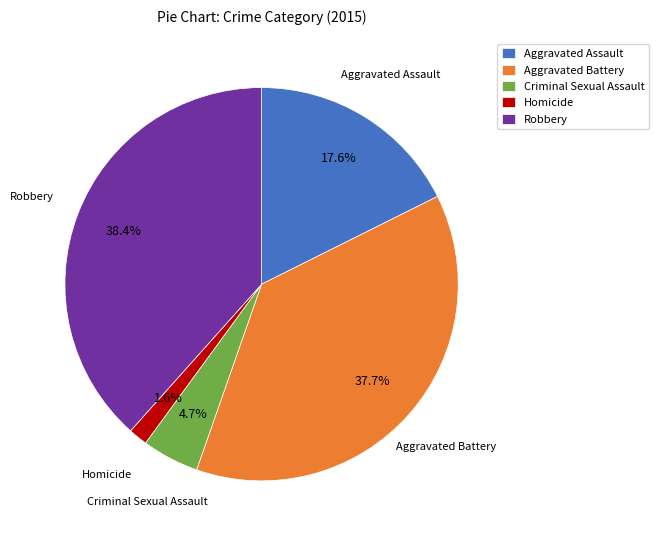

The Aggravated Assault slice represents 18% of the pie. True or false?

True